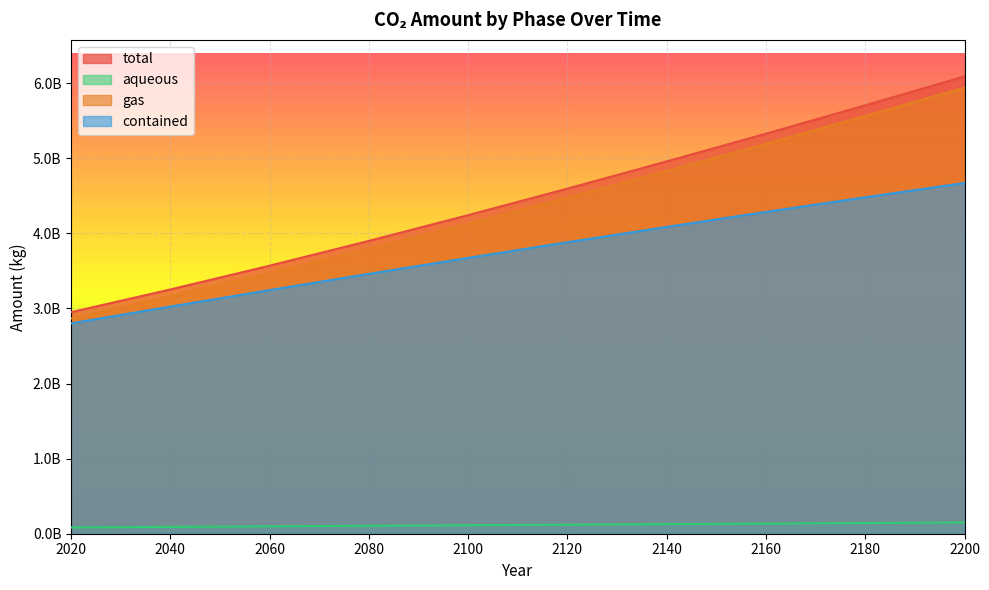

What is the value of the contained point at the 3rd from the left?

3244595115.6